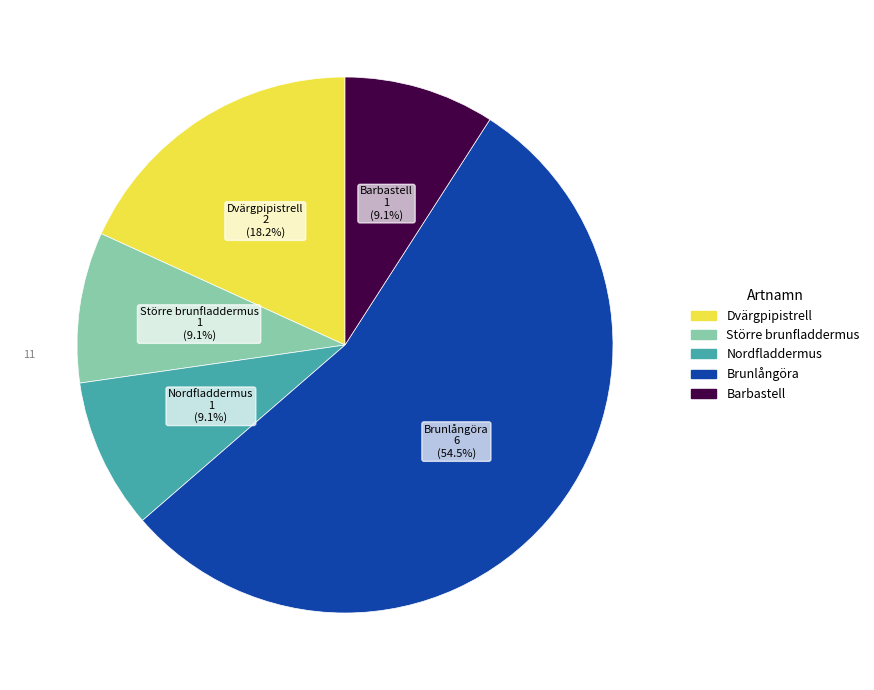

True or false: Nordfladdermus accounts for 23% of the total.

False